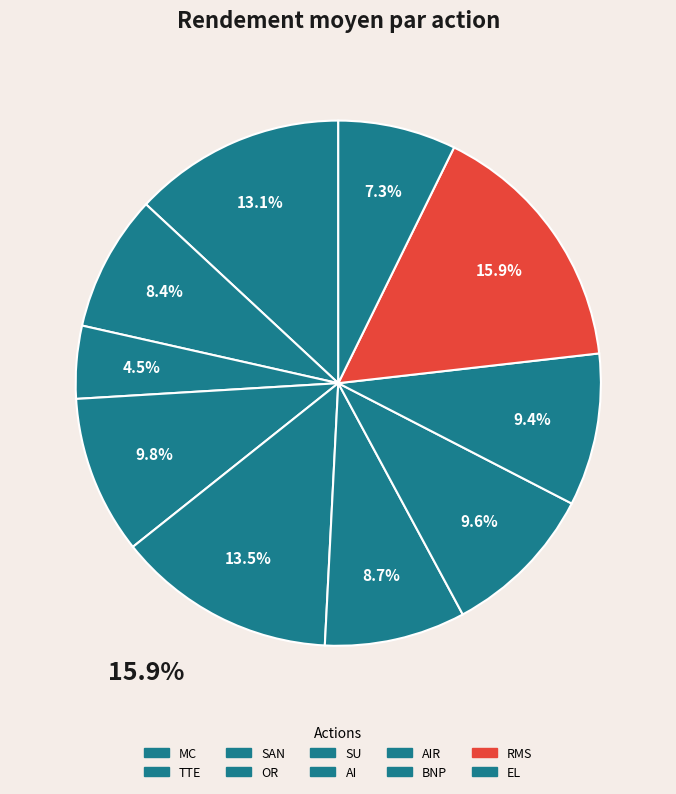

To the nearest percent, what is the average slice percentage?

10%